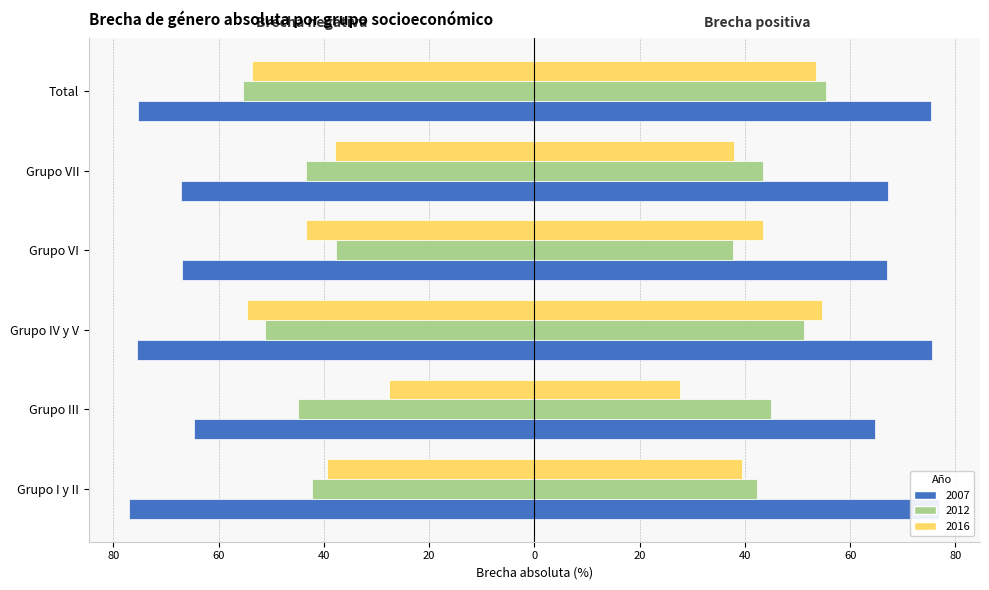

What is the greatest value displayed?

77.0